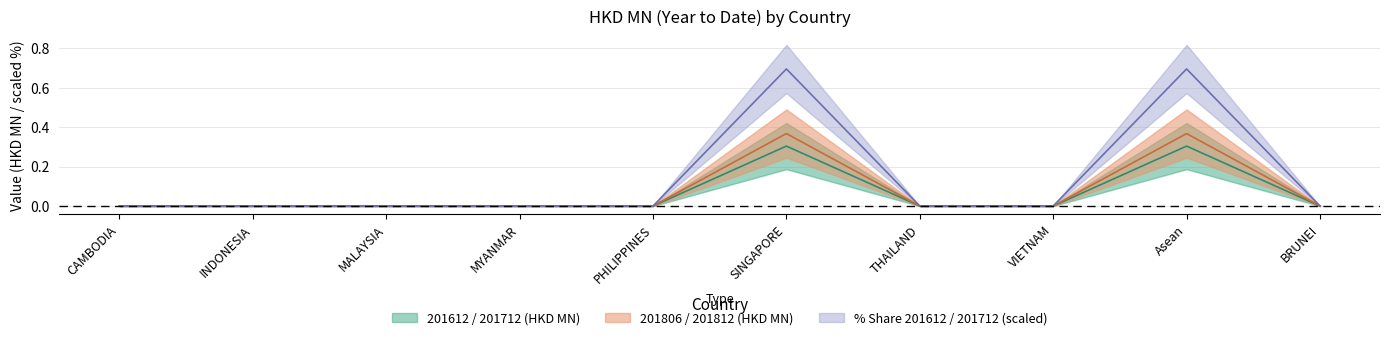

True or false: 201806 and 201712 cross at least once.

False